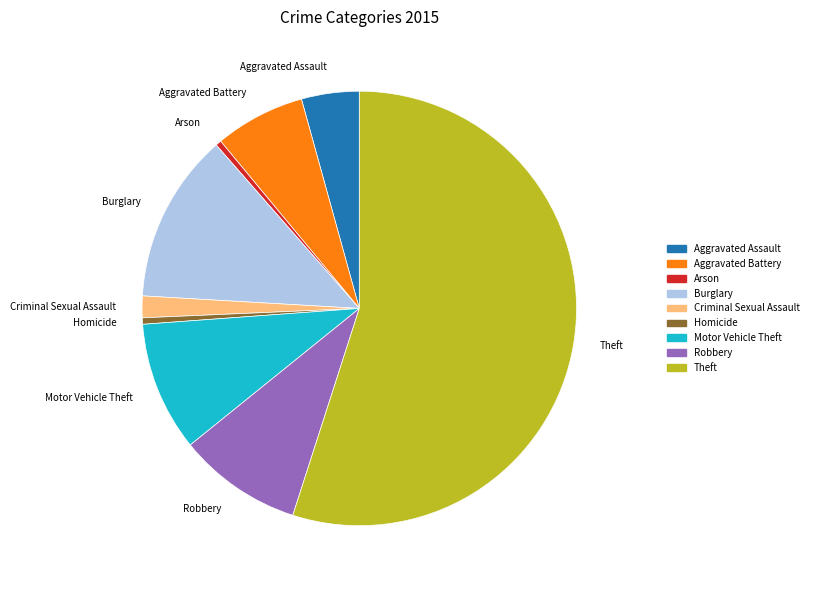

How many segments does this pie chart have?

9